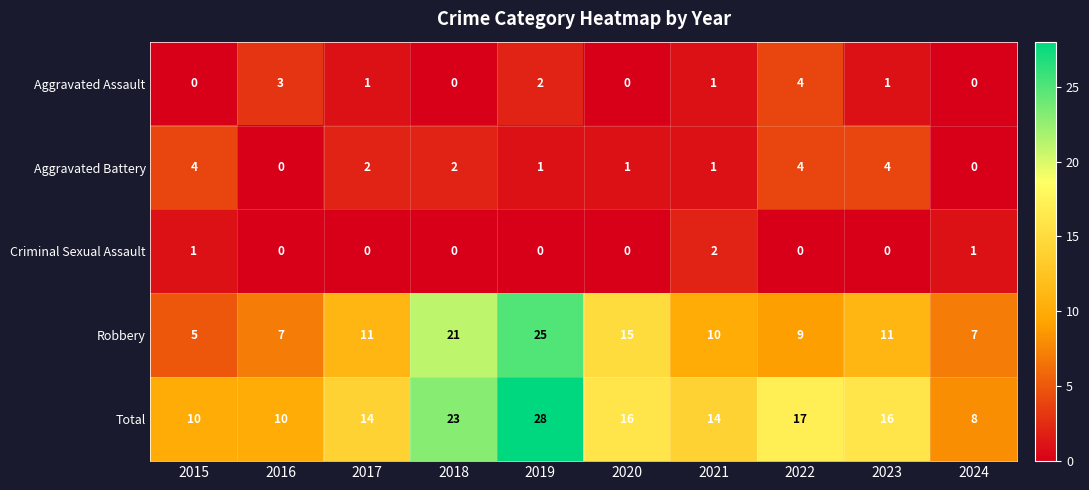

What value does the Aggravated Battery series have at 2023?

4